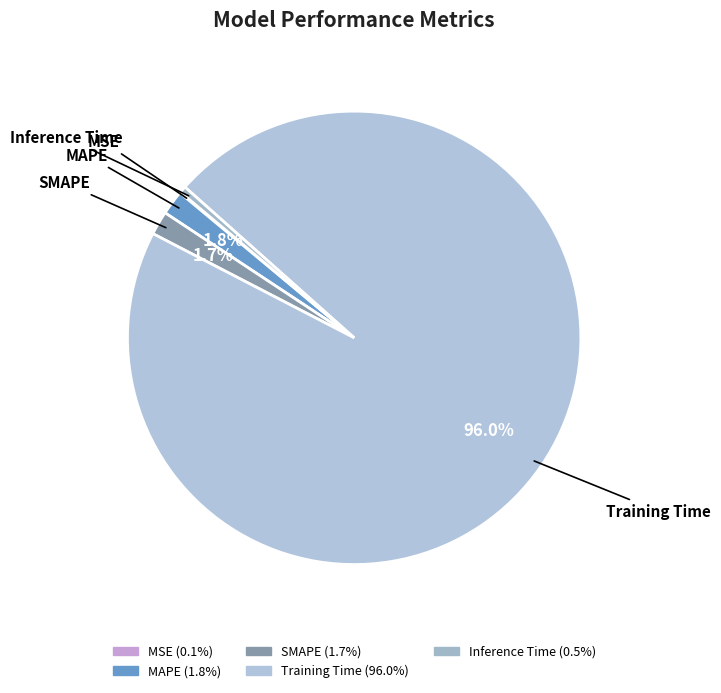

Do Training Time and SMAPE together represent more than half of the pie?

Yes